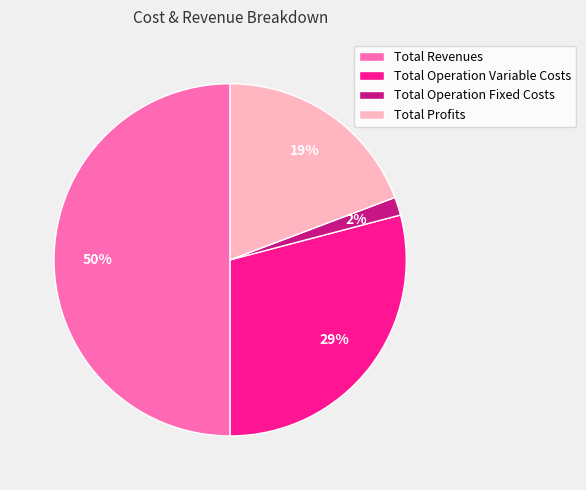

The Total Operation Variable Costs slice represents 29% of the pie. True or false?

True